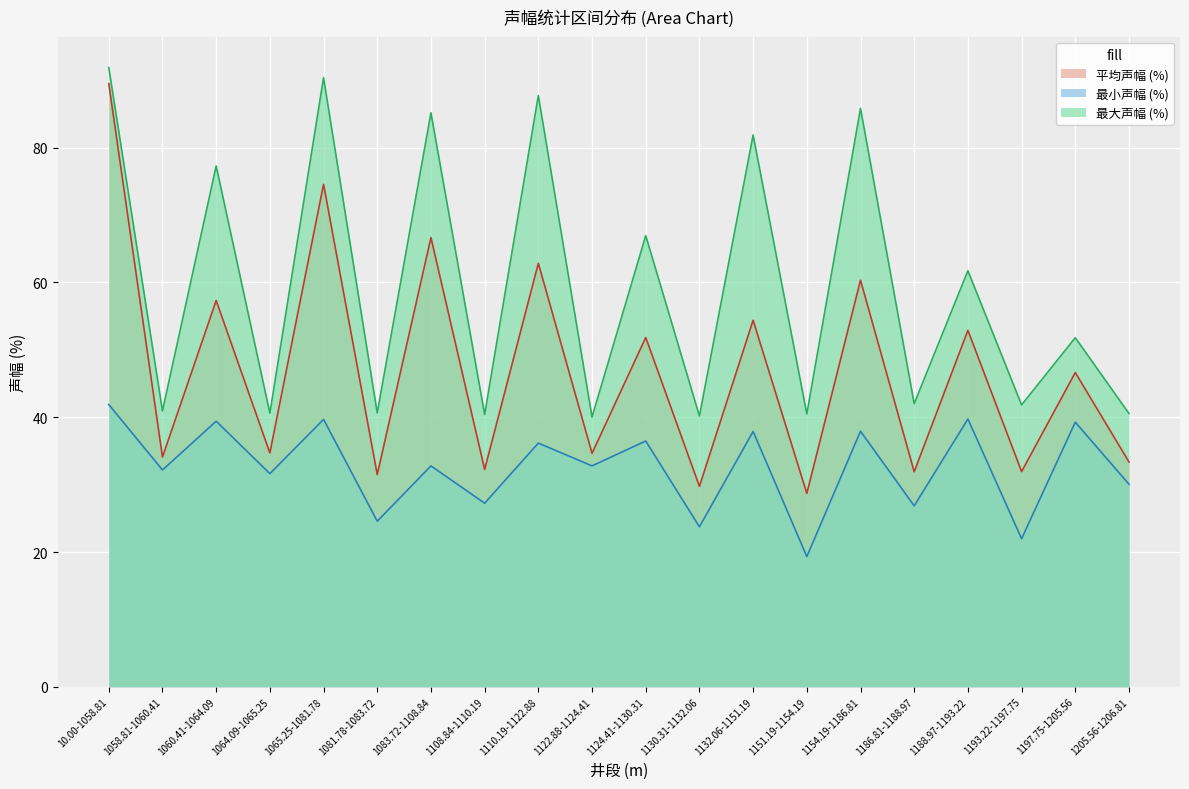

At which category does the chart reach its minimum across all series?

1151.19-1154.19